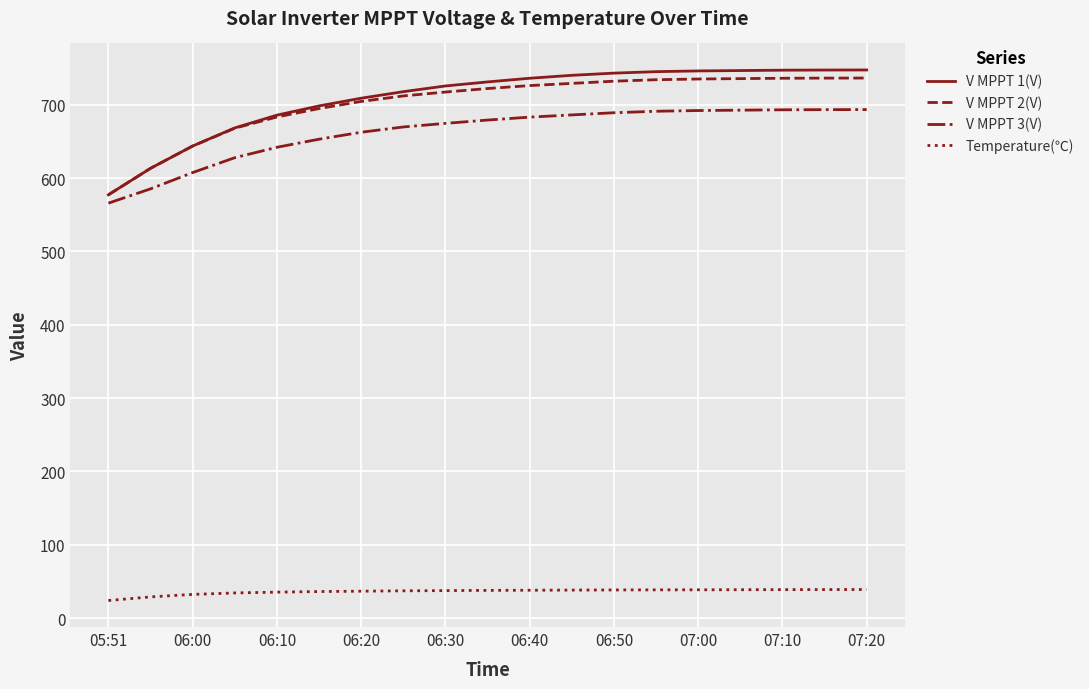

Is this an area chart (filled region under the line)?

No